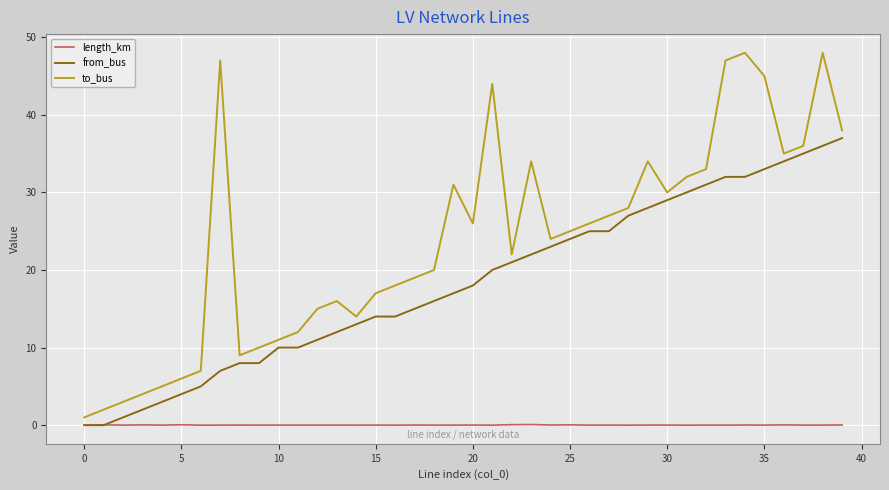

What are all the series names shown in the legend?

length_km, from_bus, to_bus